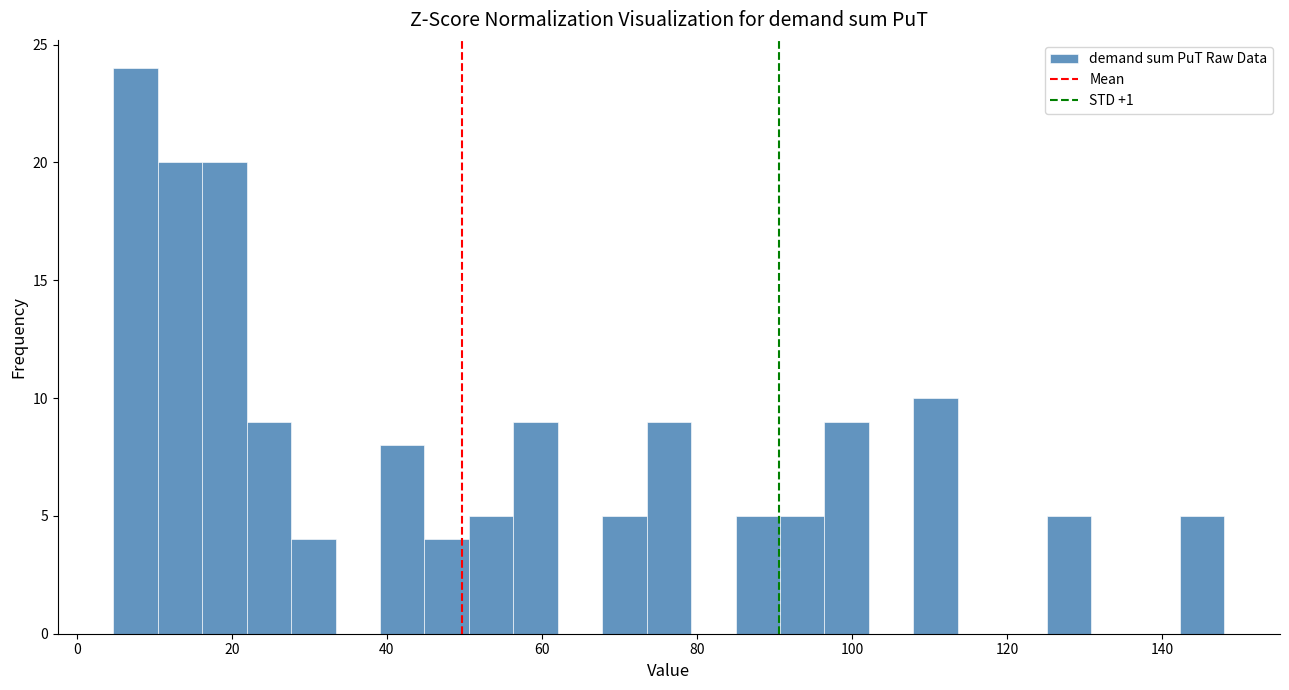

Read against the x-axis, roughly where is the centre of the tallest bar?

8